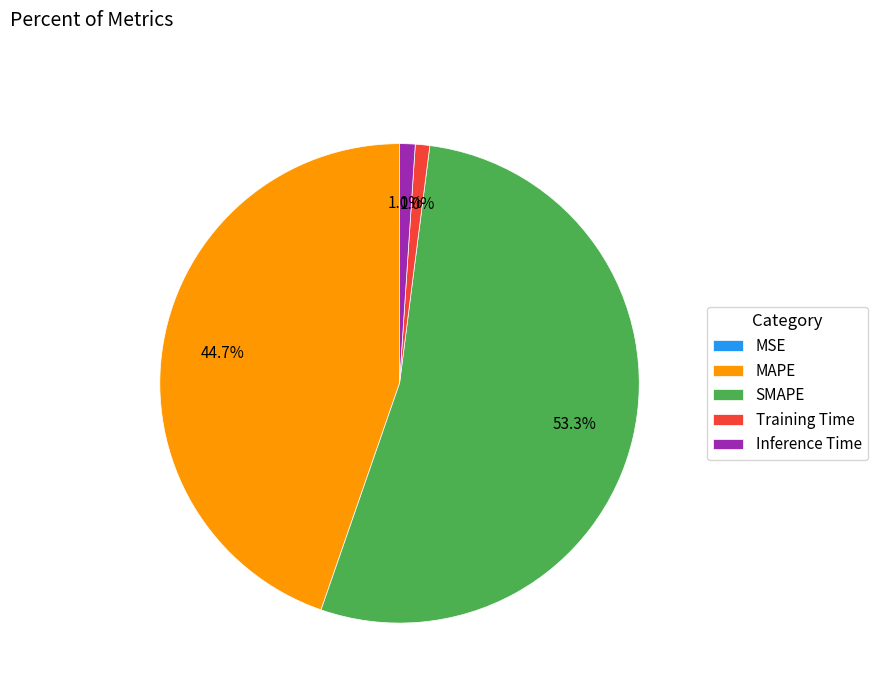

Is SMAPE the majority of the pie?

Yes